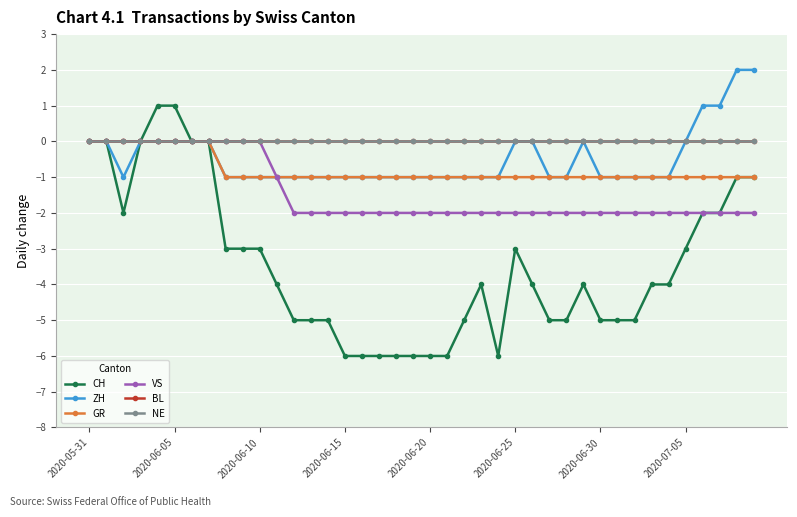

Does the chart have visible grid lines?

Yes